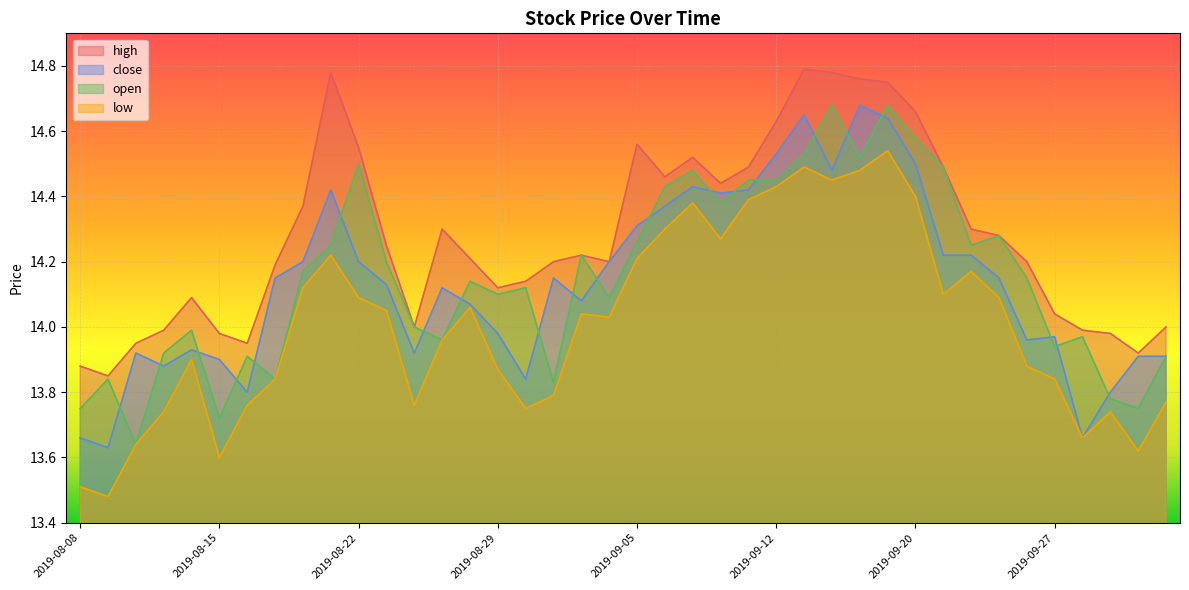

What is the average value of the high series?

14.3